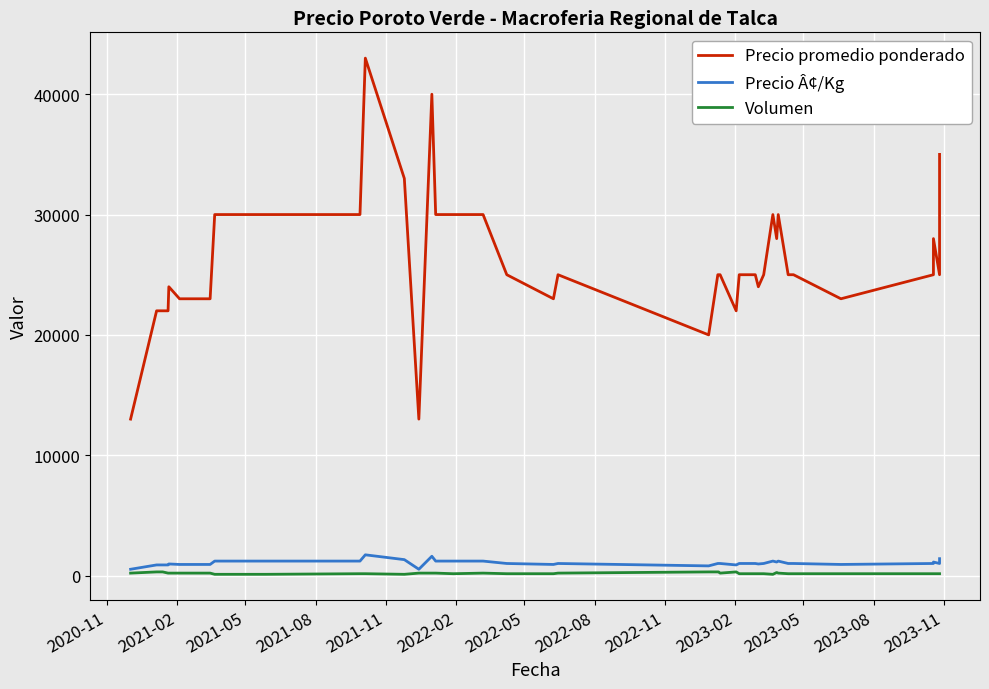

Is the value of Precio Â¢/Kg at 27 greater than the value of Precio promedio ponderado at 2020-11?

No